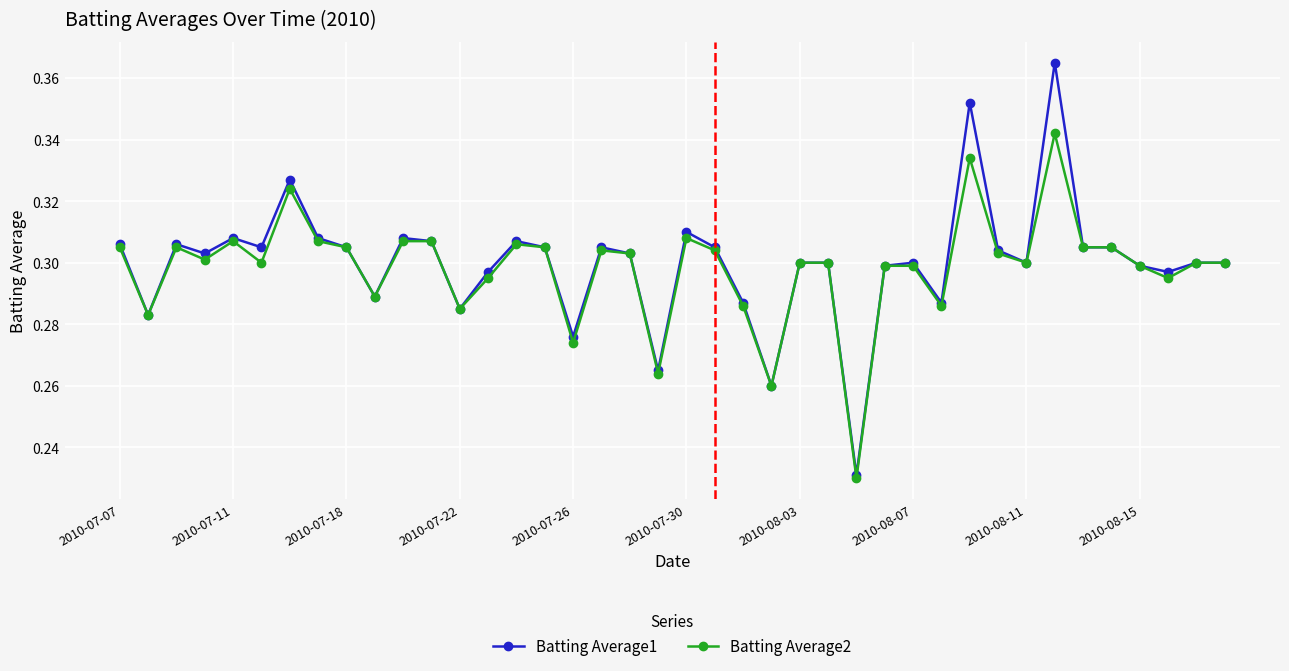

Rank the series by their maximum value, from highest to lowest.

Batting Average1, Batting Average2